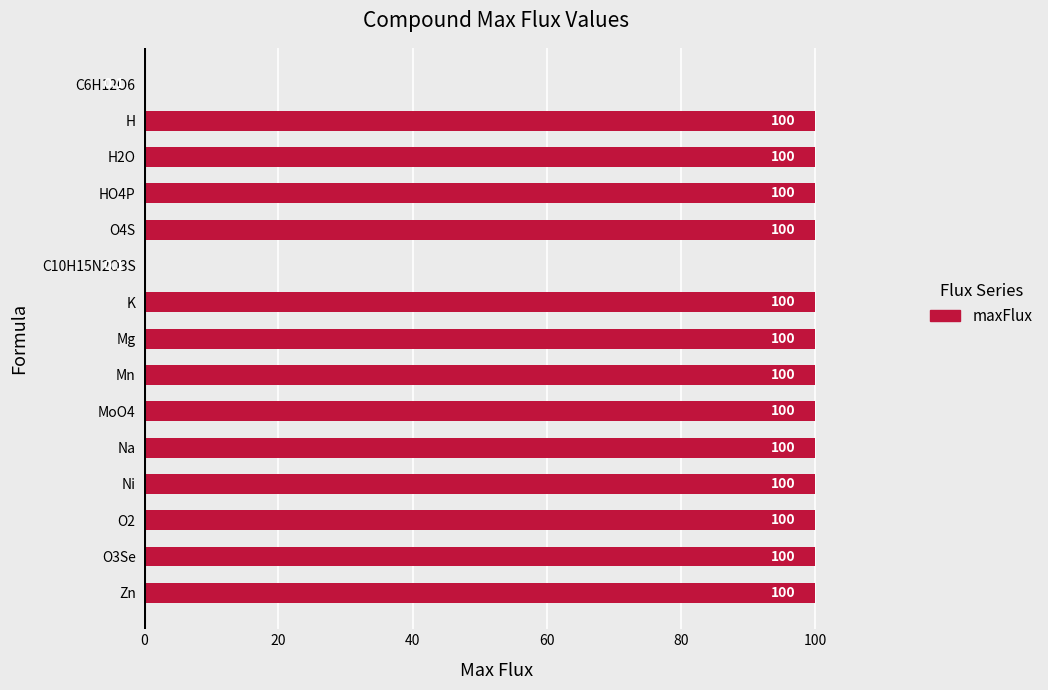

The chart shows a value of 100.0 at Mg. True or false?

True